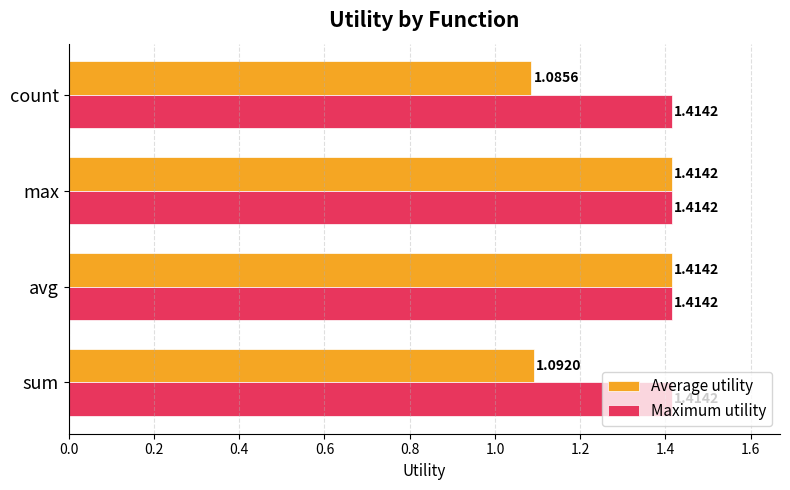

What is the difference between the maximum and second lowest values in the Average utility series?

0.3